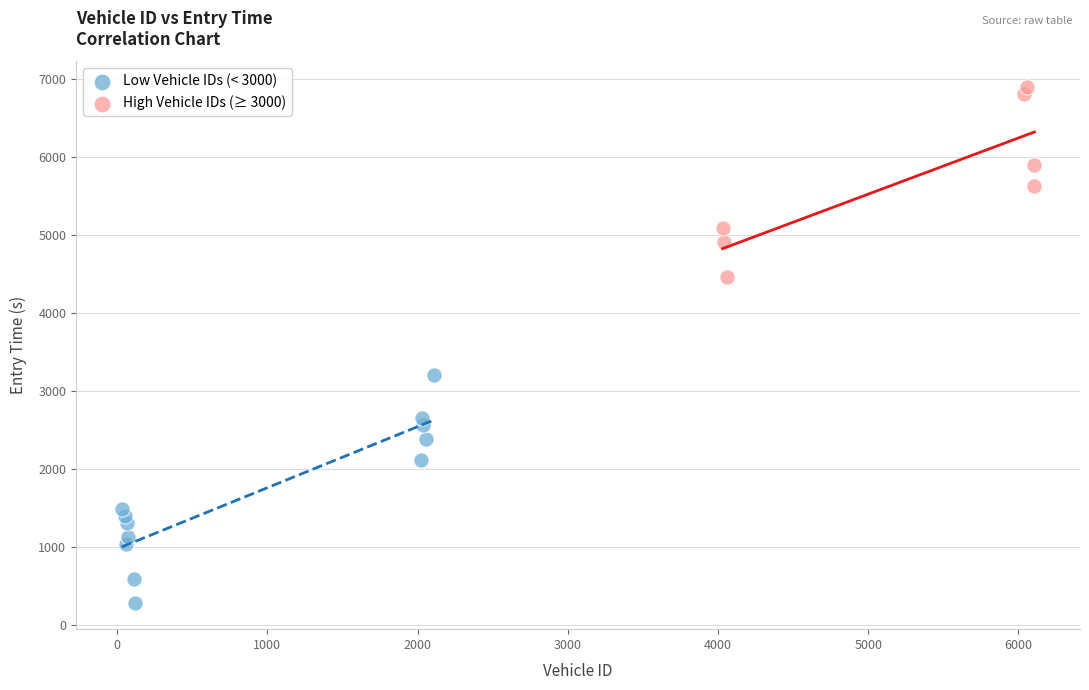

Which series has the widest spread of Y values?

Low Vehicle IDs (< 3000)